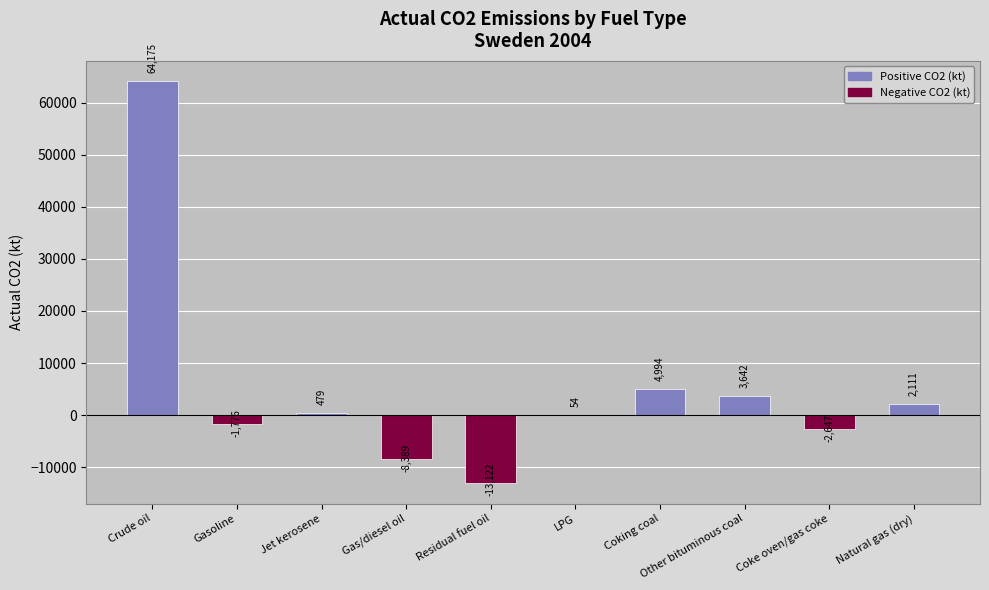

Count the number of categories in the chart.

10